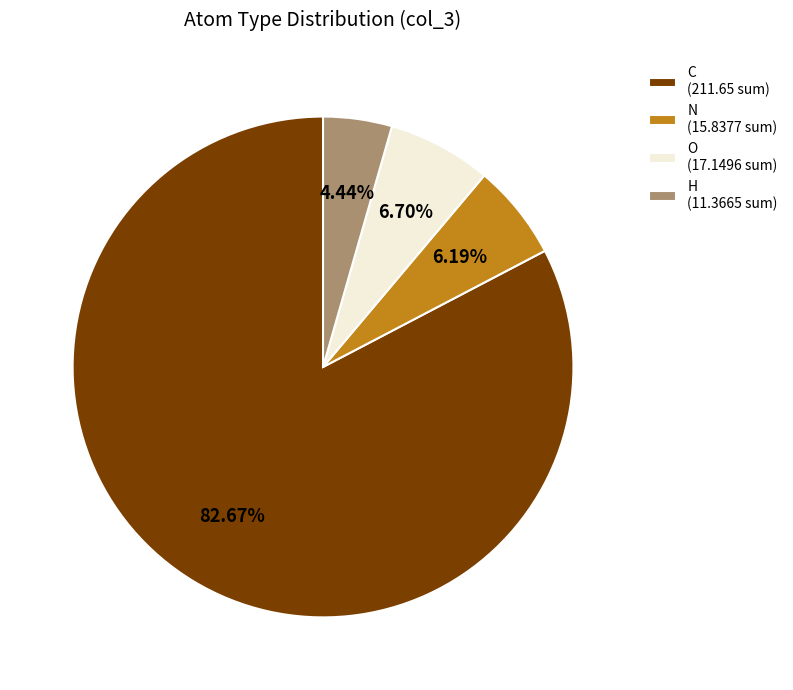

Which slice represents more than half of the pie?

C